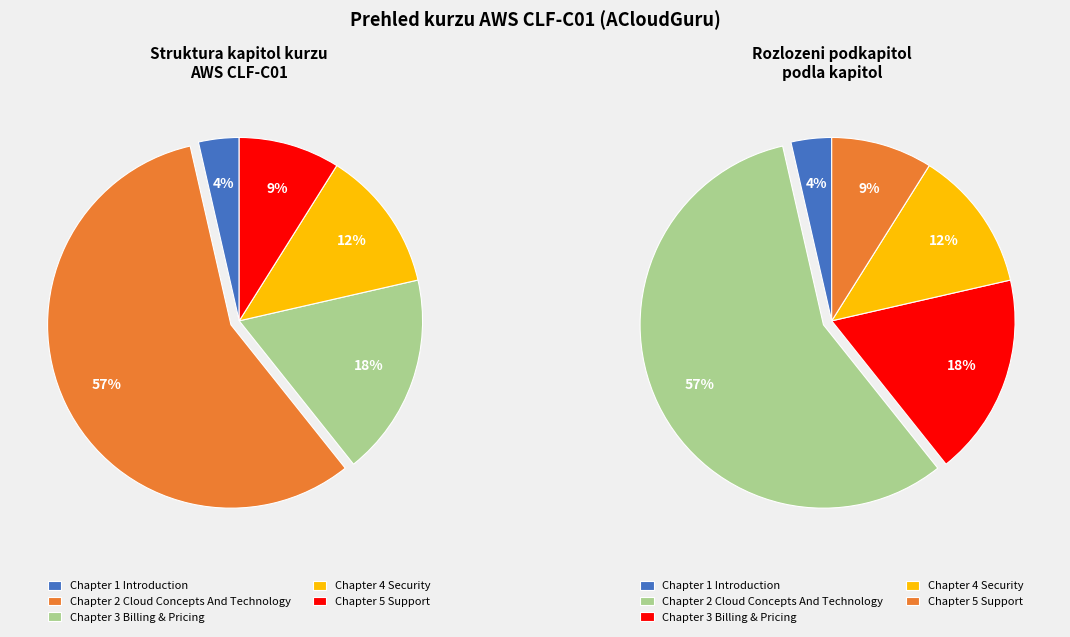

To the nearest percent, what percentage of the pie is Chapter 4 Security?

12%